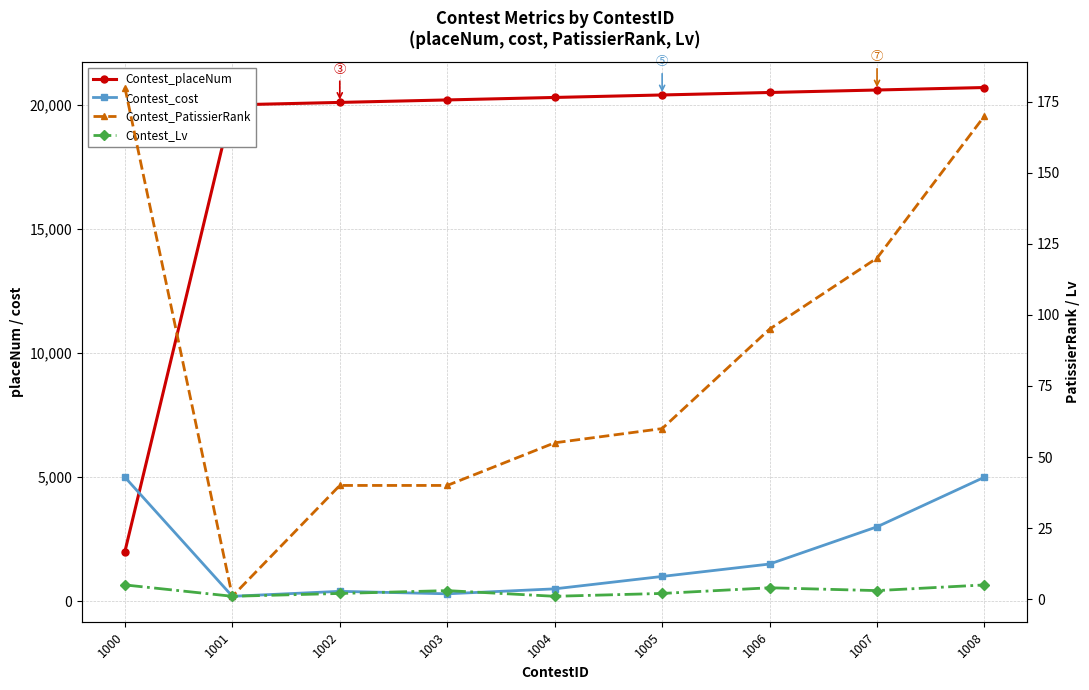

Where is the first local minimum for Contest_Lv?

1001